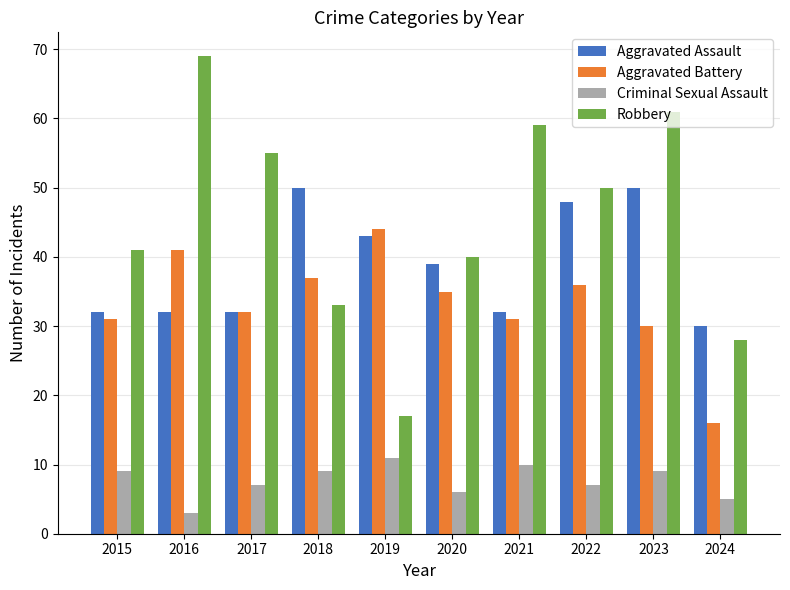

How many bars are there in total?

40